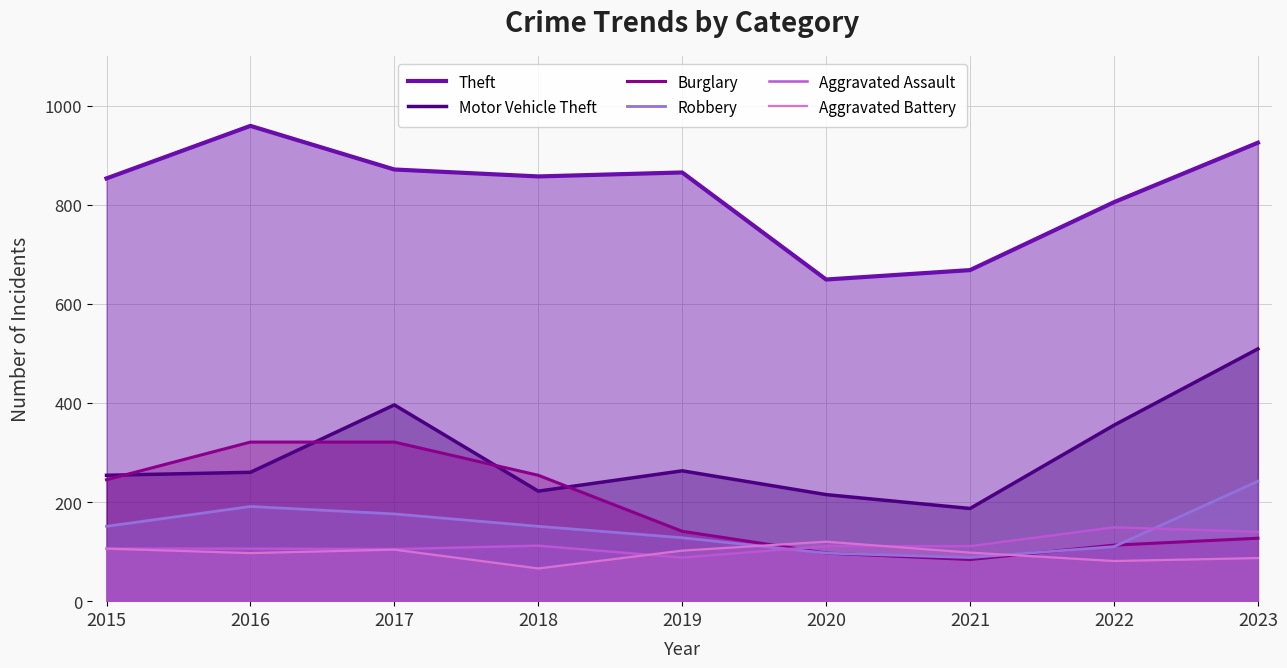

Reading right to left, transcribe all the data shown in this chart.

Theft: 2023=925	2022=805	2021=668	2020=649	2019=865	2018=857	2017=871	2016=959	2015=853
Motor Vehicle Theft: 2023=509	2022=355	2021=187	2020=215	2019=263	2018=222	2017=396	2016=260	2015=254
Burglary: 2023=127	2022=113	2021=84	2020=97	2019=141	2018=254	2017=321	2016=321	2015=245
Robbery: 2023=242	2022=110	2021=88	2020=97	2019=128	2018=151	2017=176	2016=191	2015=151
Aggravated Assault: 2023=140	2022=149	2021=111	2020=111	2019=88	2018=112	2017=105	2016=106	2015=106
Aggravated Battery: 2023=87	2022=81	2021=98	2020=120	2019=102	2018=66	2017=104	2016=97	2015=106